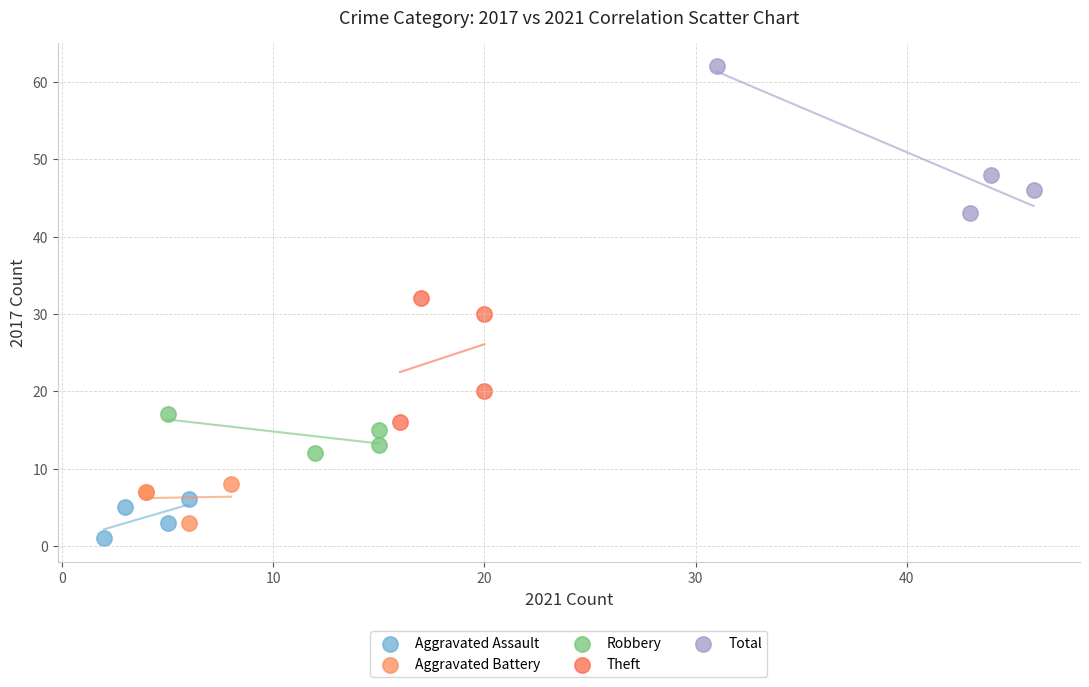

Which series has the widest spread of Y values?

Total